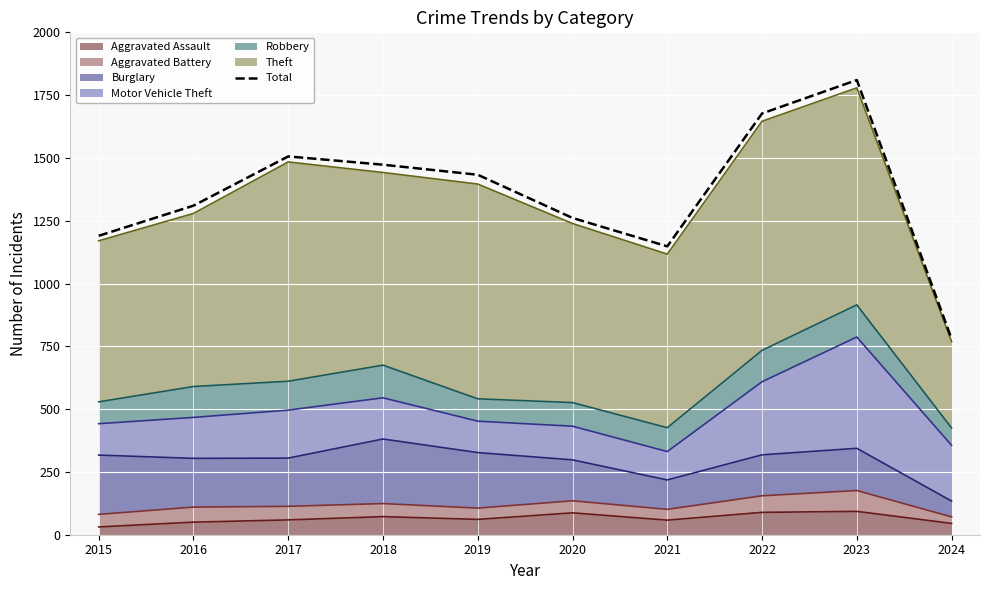

What is the greatest value displayed?

1810